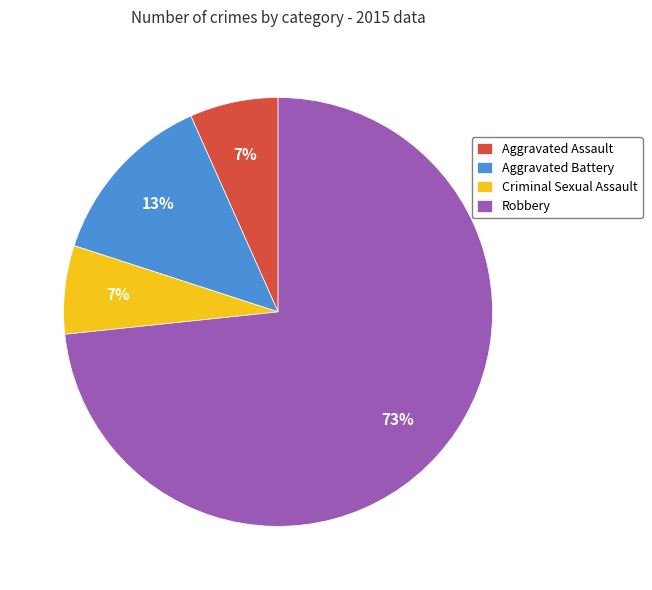

Between Robbery and Aggravated Battery, which is larger?

Robbery